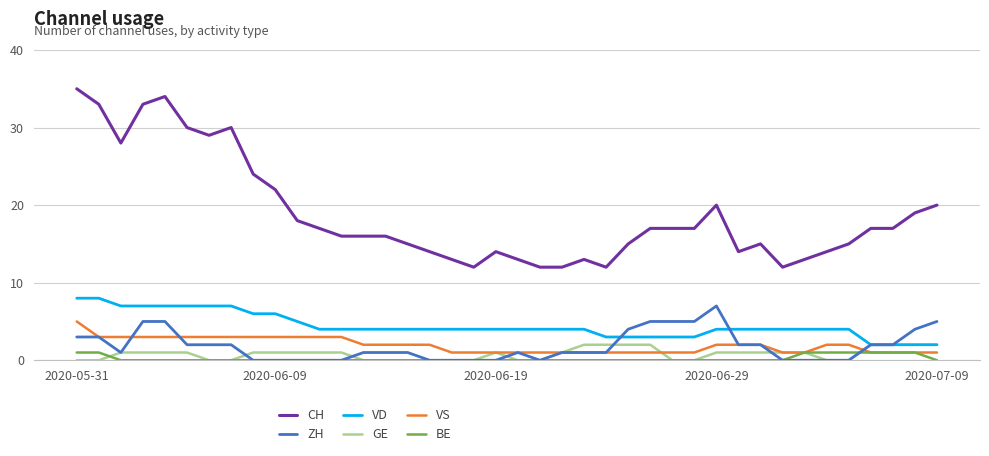

Which series has the largest total across all categories?

CH